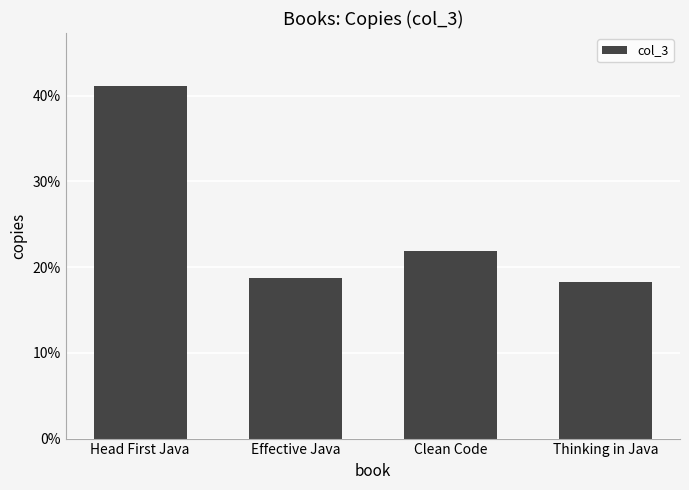

How many bars are there in total?

4